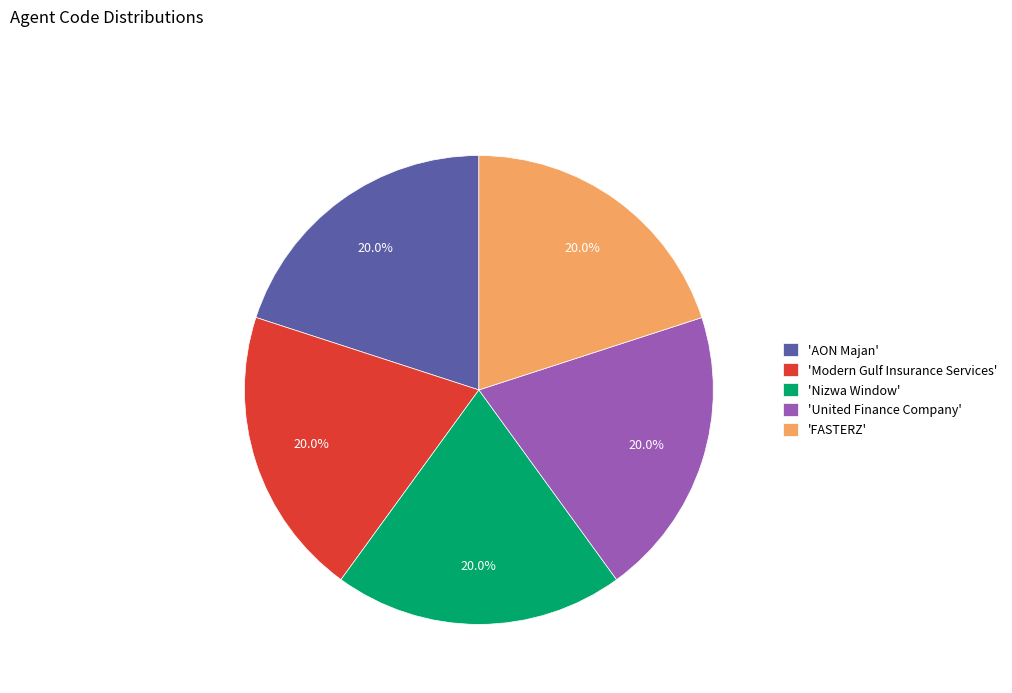

Does any single category account for the majority?

No